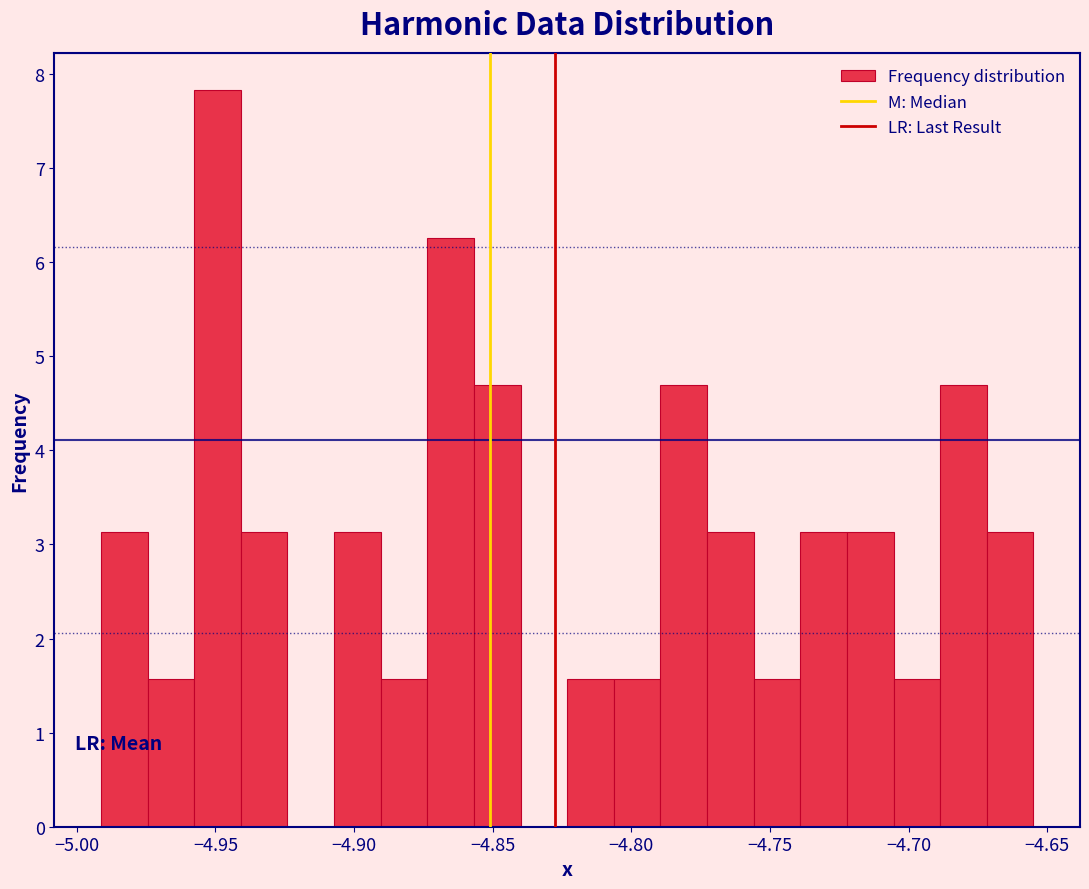

Around what value on the x-axis is the tallest bar? Give the approximate position of its centre, as read against the axis.

-4.950